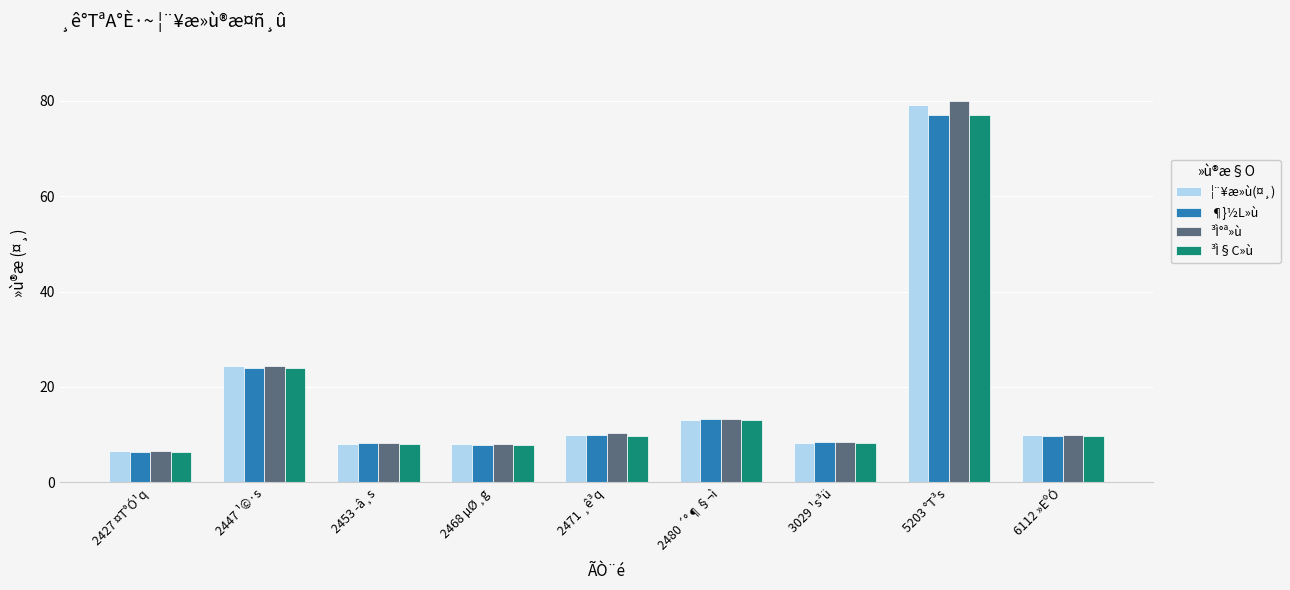

What is the lowest value of the ¦¨¥æ»ù(¤¸) series?

6.5